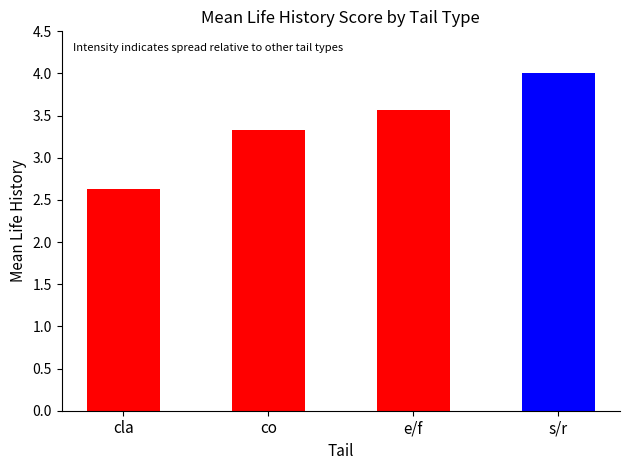

Does the chart contain stacked bars?

No